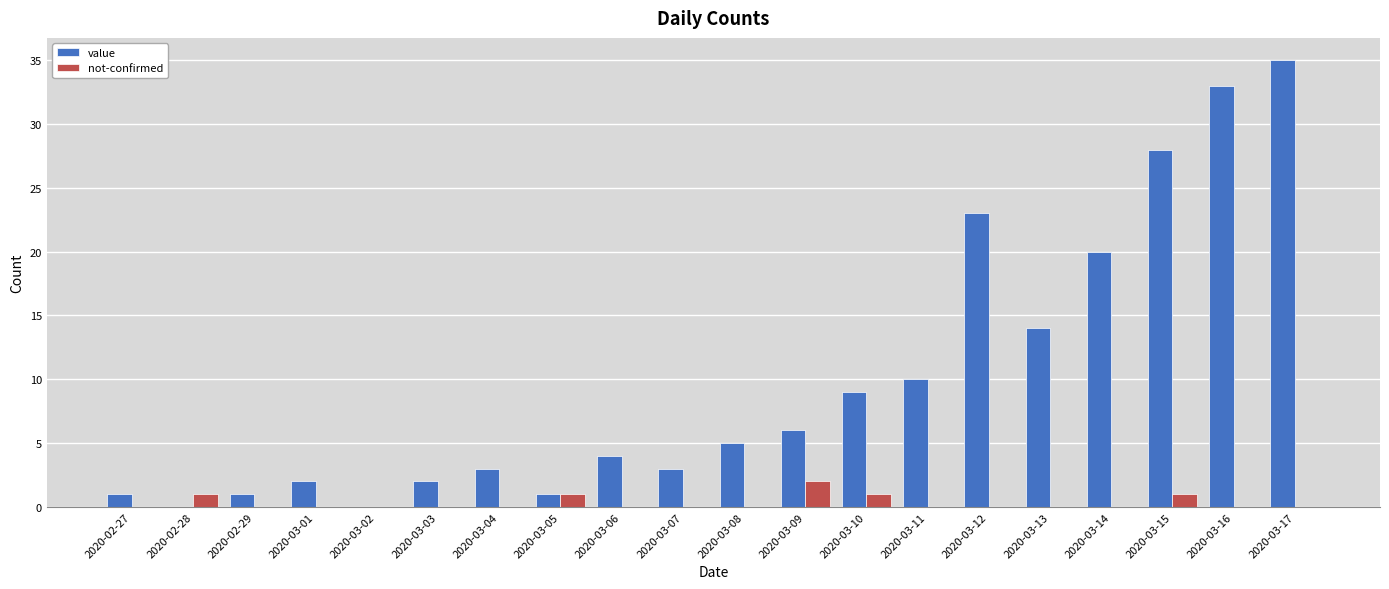

Reading left to right, what are all the values shown in this chart?

value: 2020-02-27=1	2020-02-28=0	2020-02-29=1	2020-03-01=2	2020-03-02=0	2020-03-03=2	2020-03-04=3	2020-03-05=1	2020-03-06=4	2020-03-07=3	2020-03-08=5	2020-03-09=6	2020-03-10=9	2020-03-11=10	2020-03-12=23	2020-03-13=14	2020-03-14=20	2020-03-15=28	2020-03-16=33	2020-03-17=35
not-confirmed: 2020-02-27=0	2020-02-28=1	2020-02-29=0	2020-03-01=0	2020-03-02=0	2020-03-03=0	2020-03-04=0	2020-03-05=1	2020-03-06=0	2020-03-07=0	2020-03-08=0	2020-03-09=2	2020-03-10=1	2020-03-11=0	2020-03-12=0	2020-03-13=0	2020-03-14=0	2020-03-15=1	2020-03-16=0	2020-03-17=0